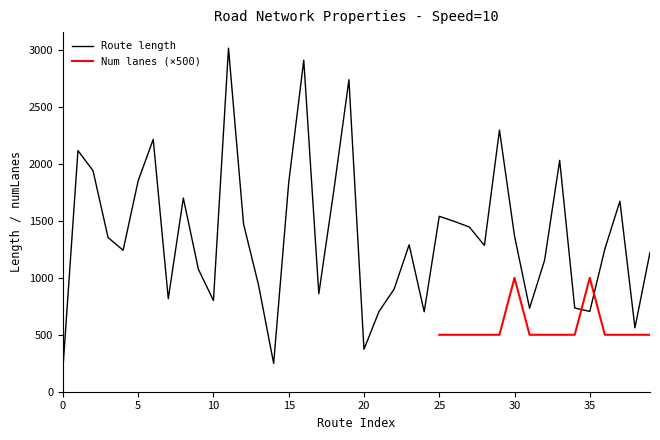

Approximately how many times larger is the value at 32 compared to 34?

1.6